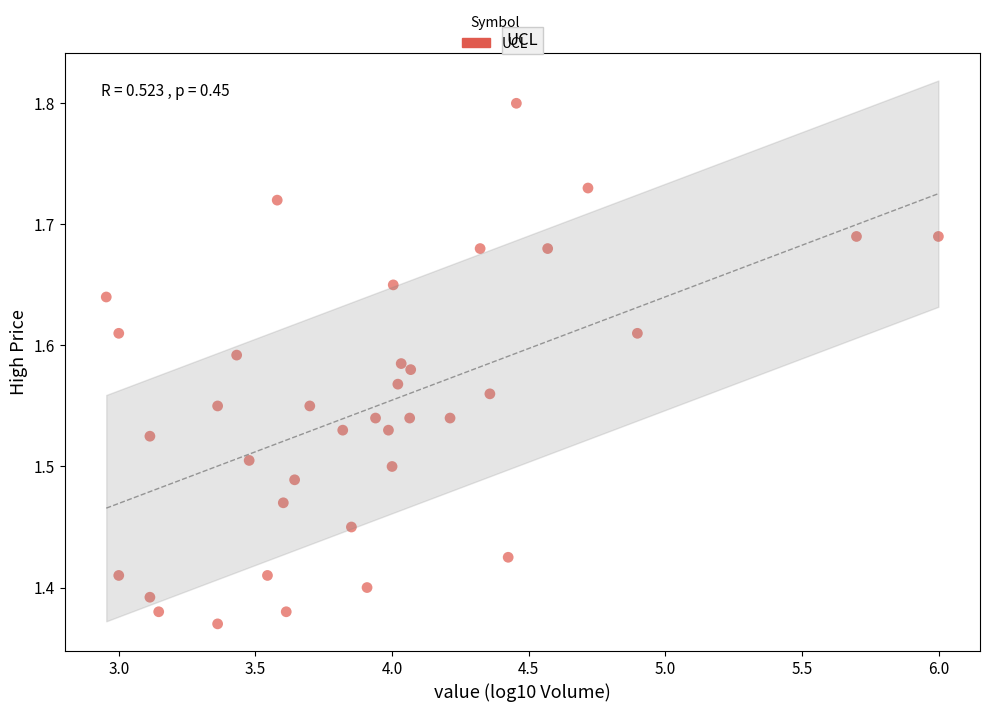

What is the range of X values (max minus min)?

3.0